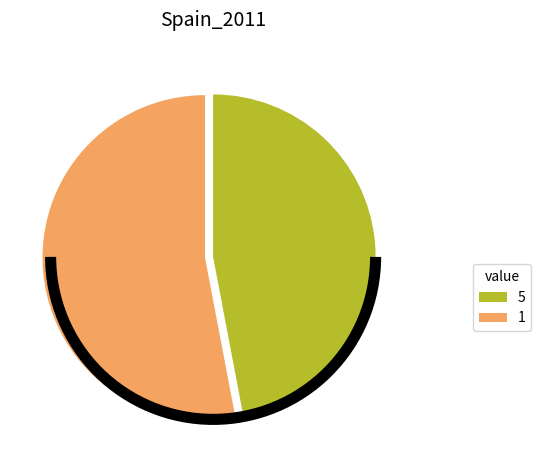

Rank the categories by value from highest to lowest.

1, 5